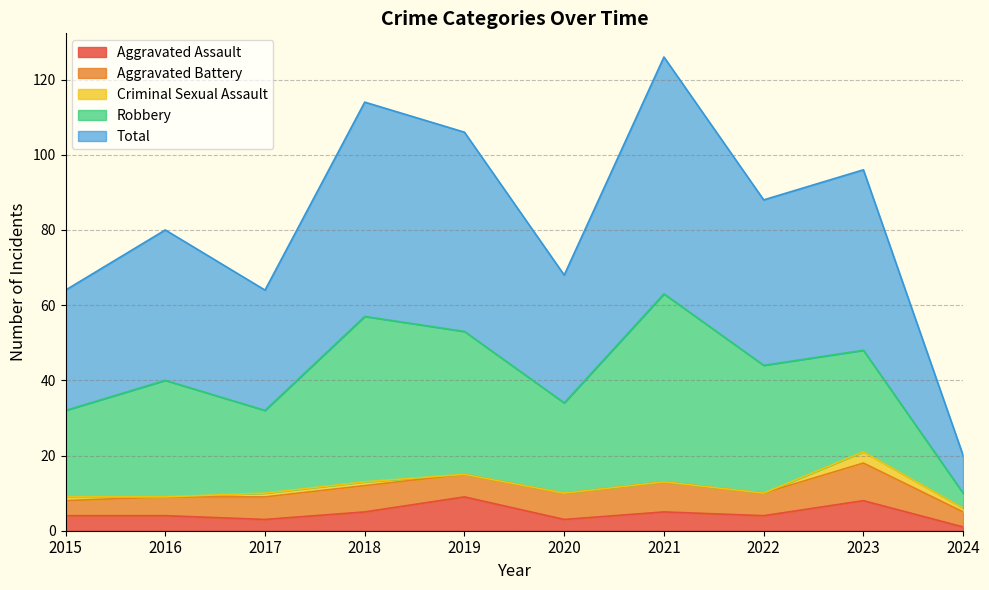

What are all the series names shown in the legend?

Aggravated Assault, Aggravated Battery, Criminal Sexual Assault, Robbery, Total